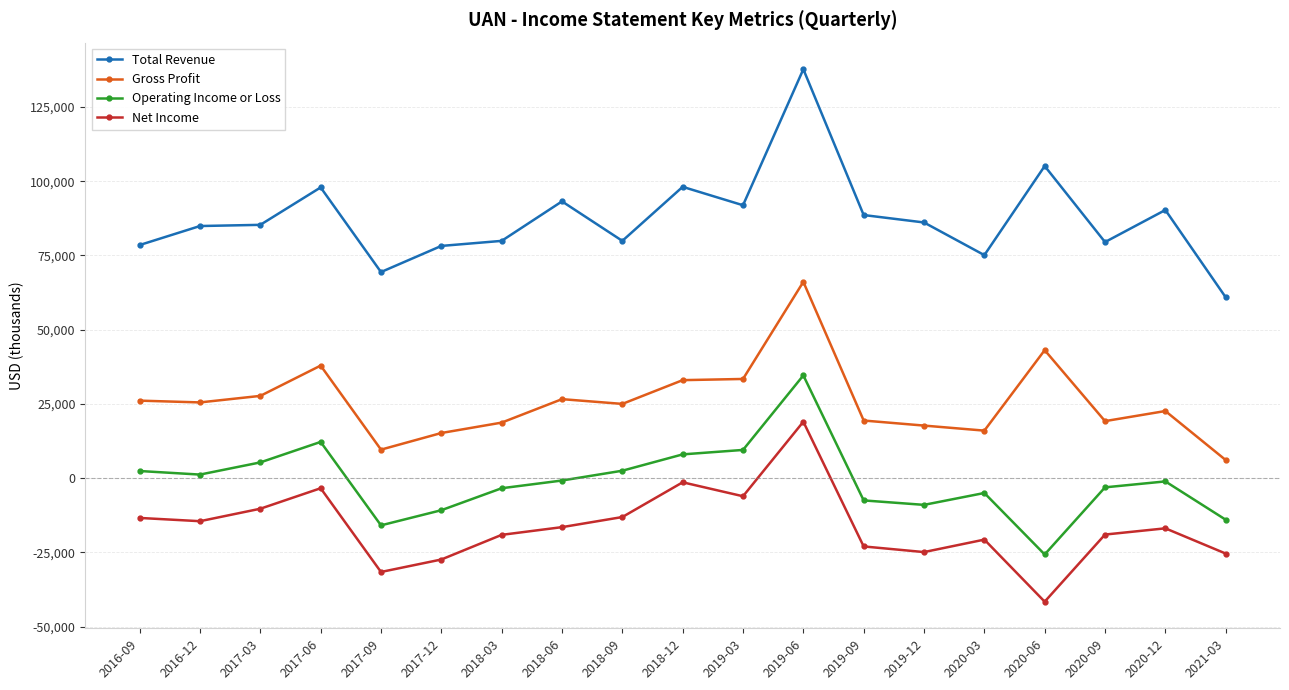

Does the chart have visible grid lines?

Yes